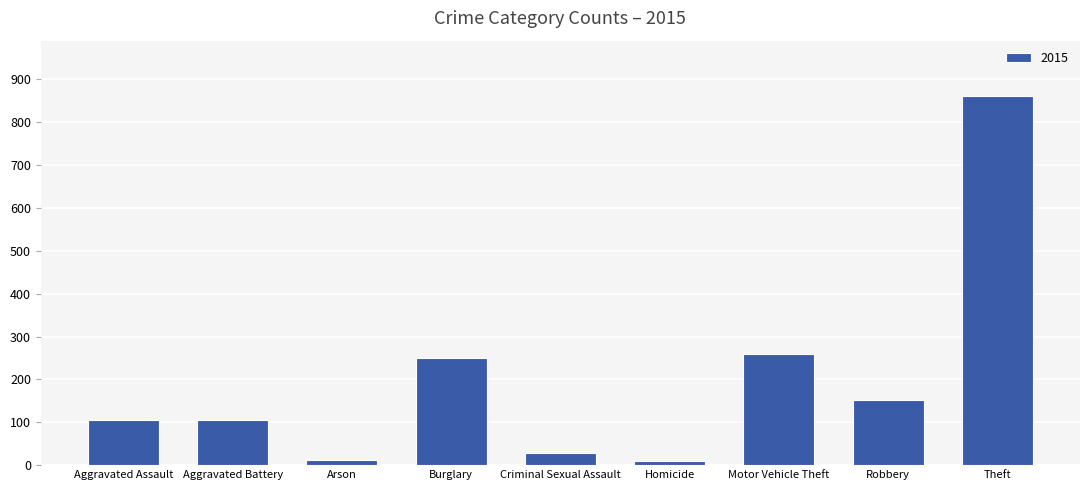

What is the approximate value at Criminal Sexual Assault?

28